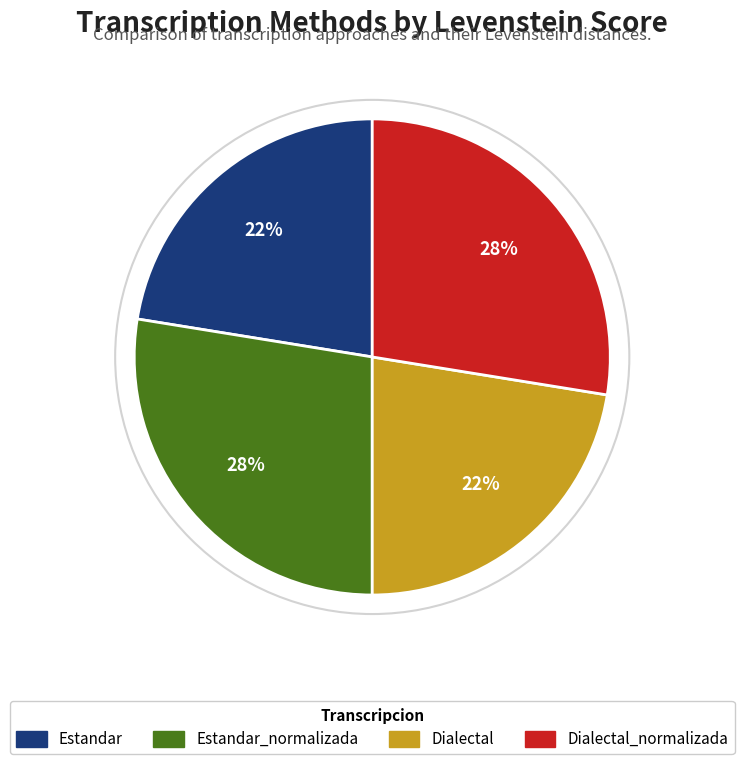

Is there a majority slice in this chart?

No